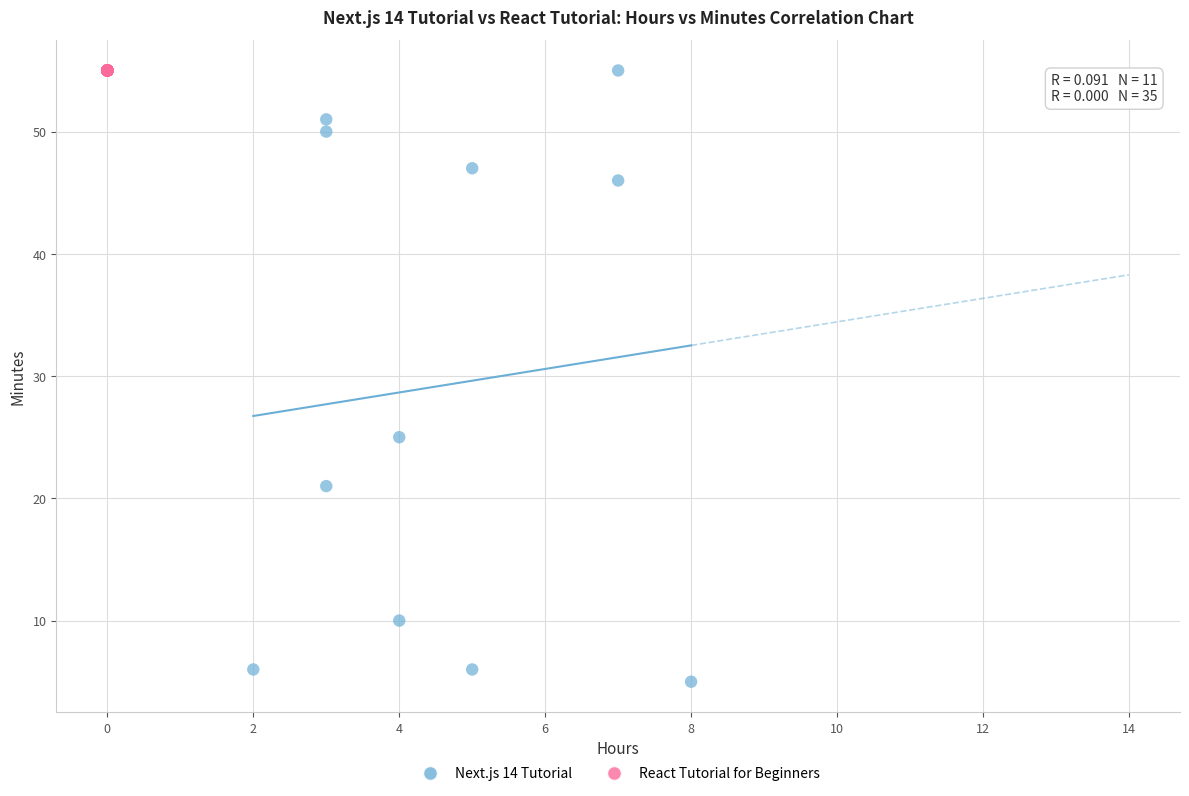

Which series reaches the minimum Y coordinate?

Next.js 14 Tutorial